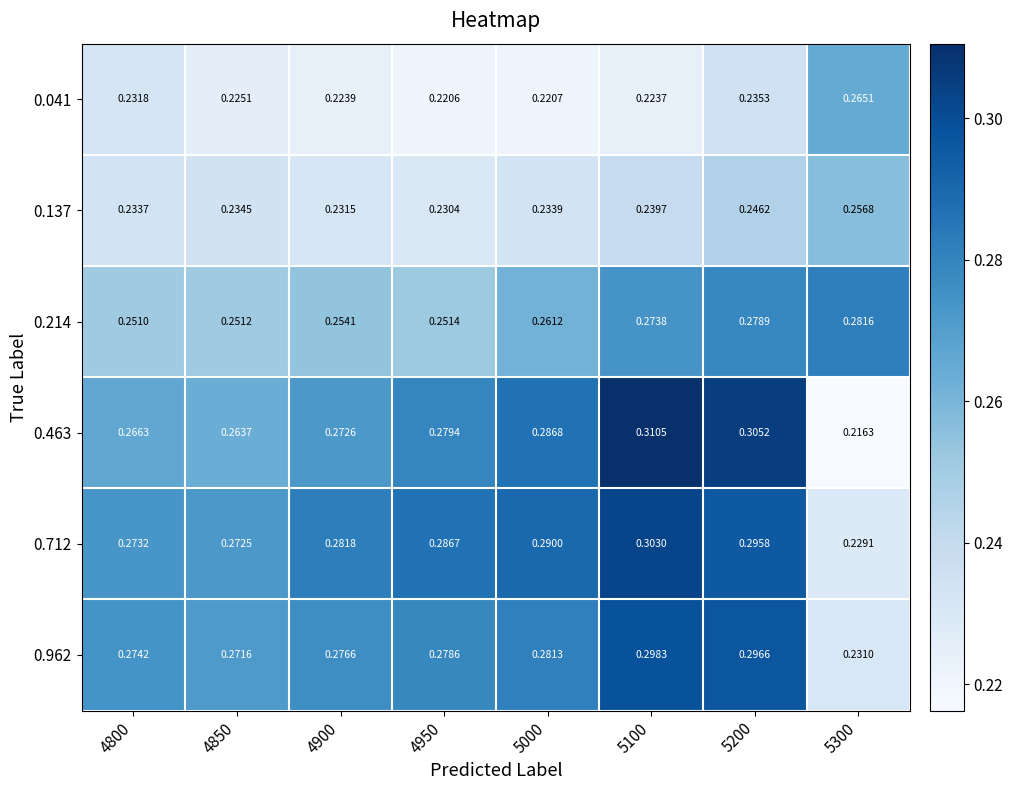

Which category has the highest value across all series?

5100